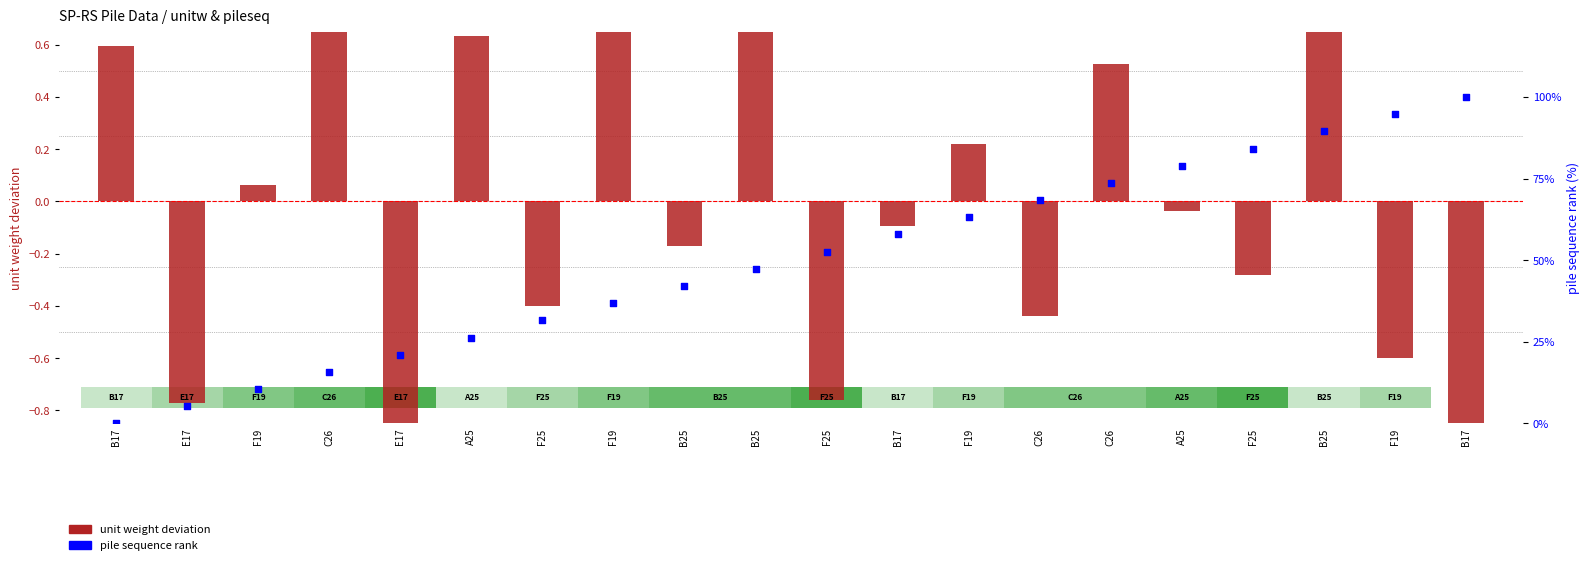

Which series has the largest total across all categories?

pile sequence rank